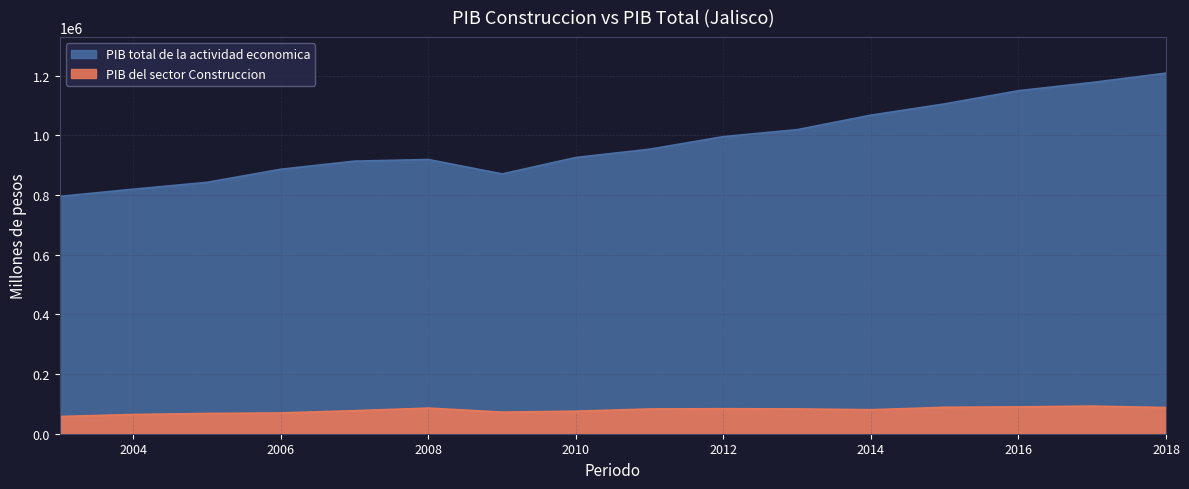

True or false: PIB del sector Construccion and PIB total de la actividad economica cross at least once.

False